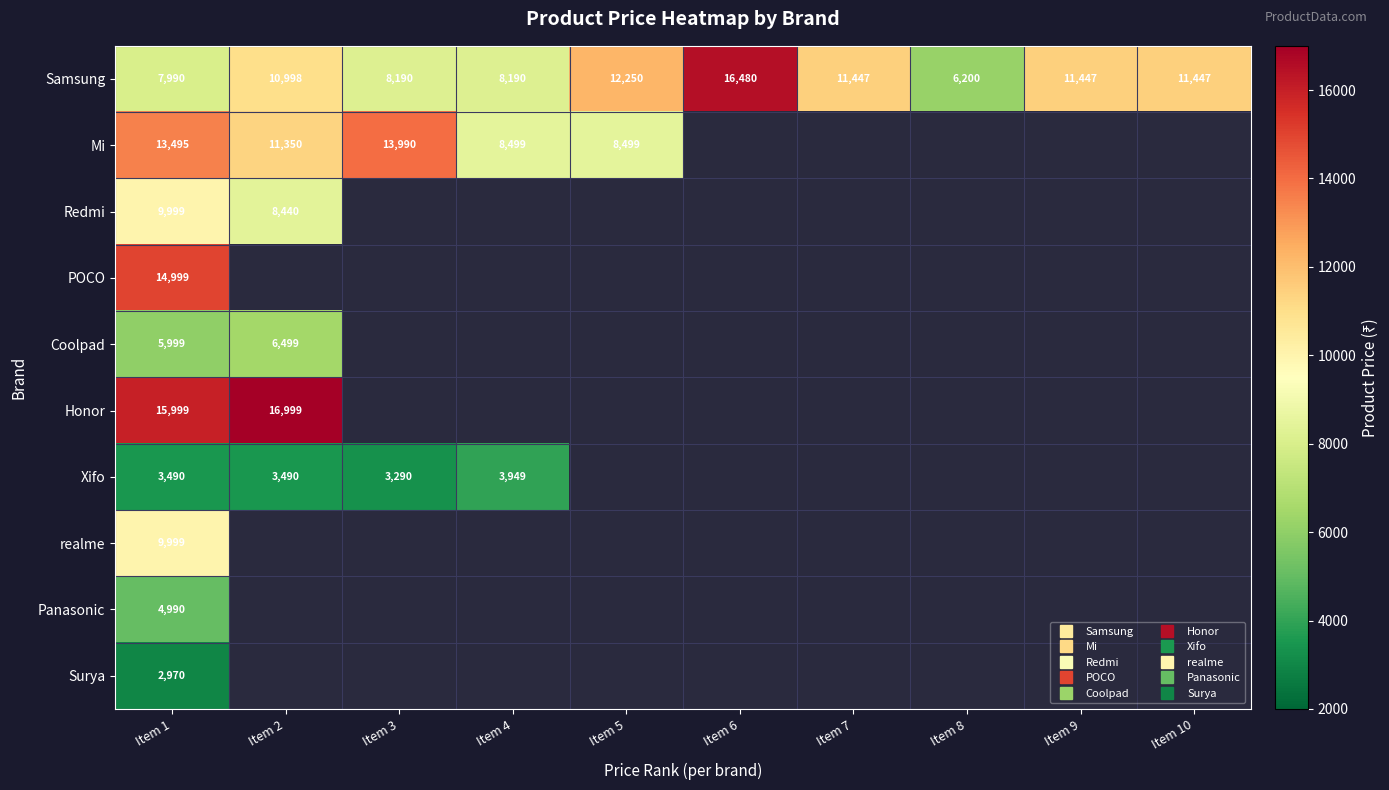

Where does the Samsung series first go above 11447?

Item 5